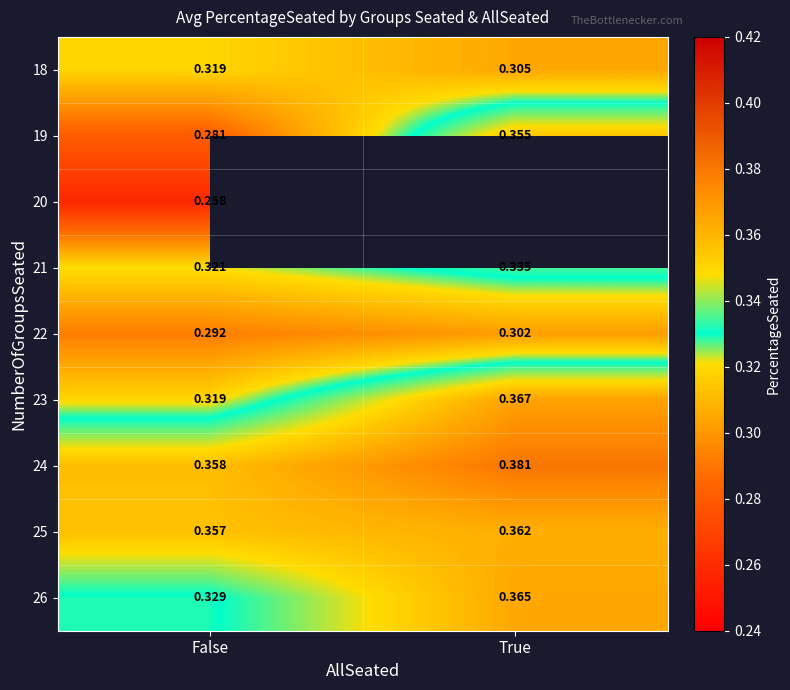

List the labels in order of 25 value, largest first.

True, False